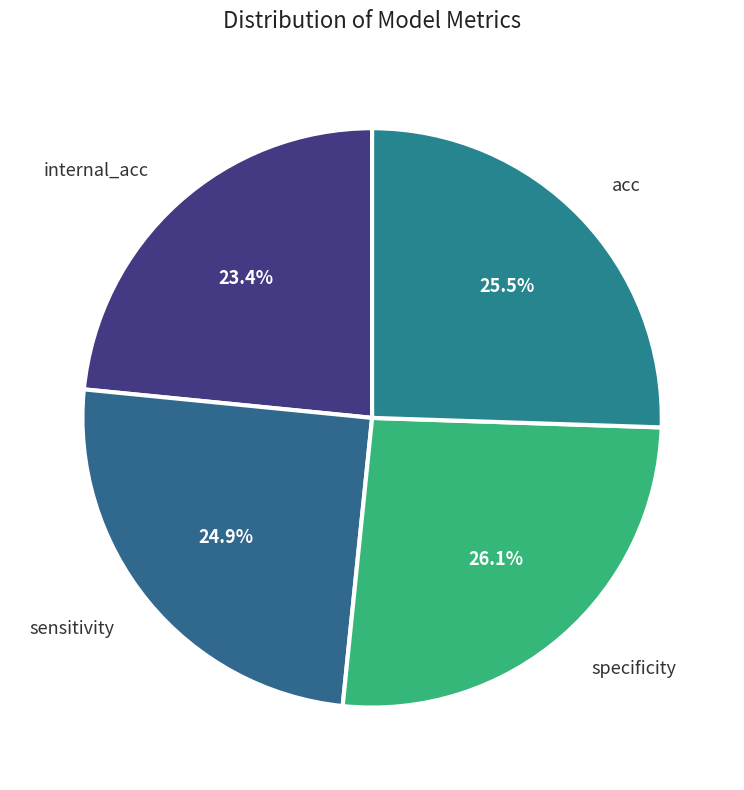

To the nearest percent, what is the combined percentage of sensitivity and internal_acc?

48%